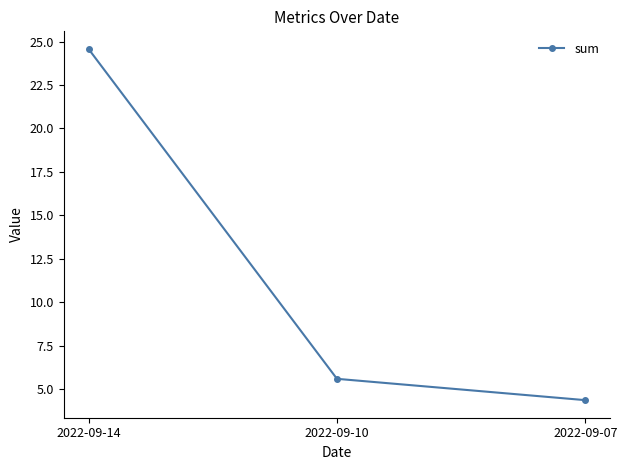

Reading right to left, list all the values displayed in this chart.

4.4	5.6	24.6